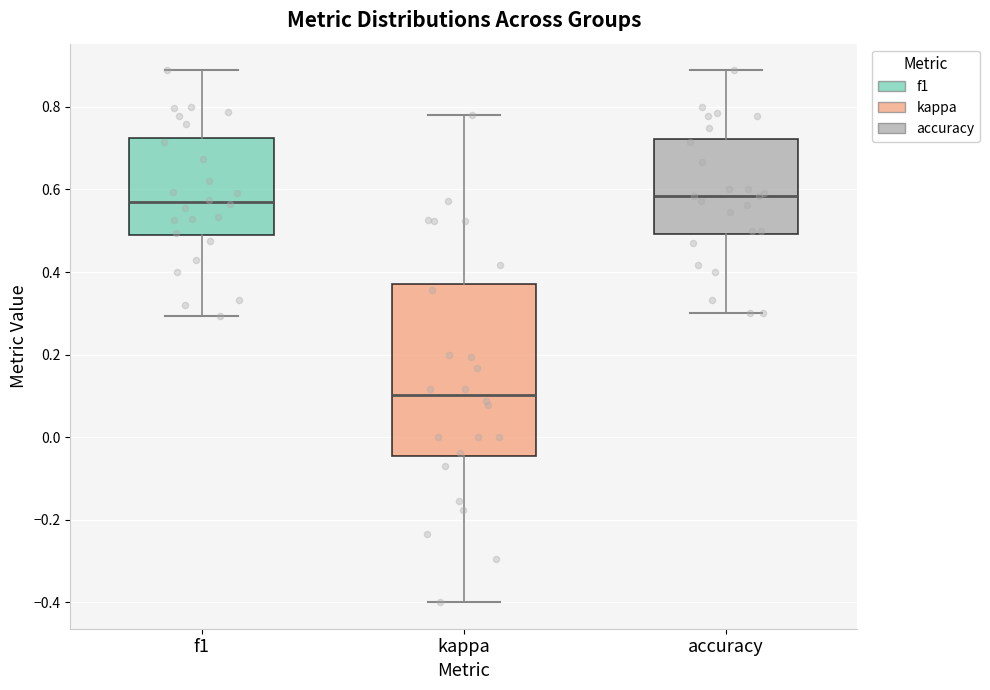

Comparing the boxes themselves (not the whiskers), which one is the tallest?

kappa